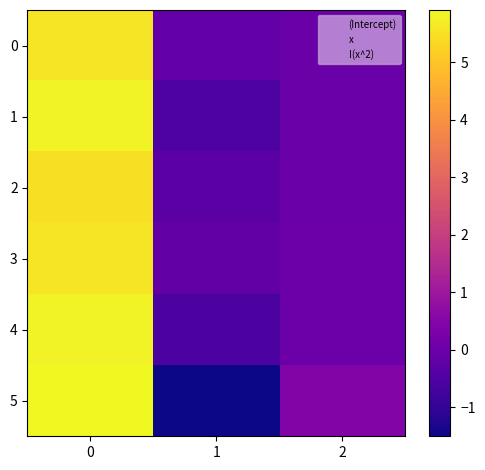

What is the maximum value shown in the chart?

5.9